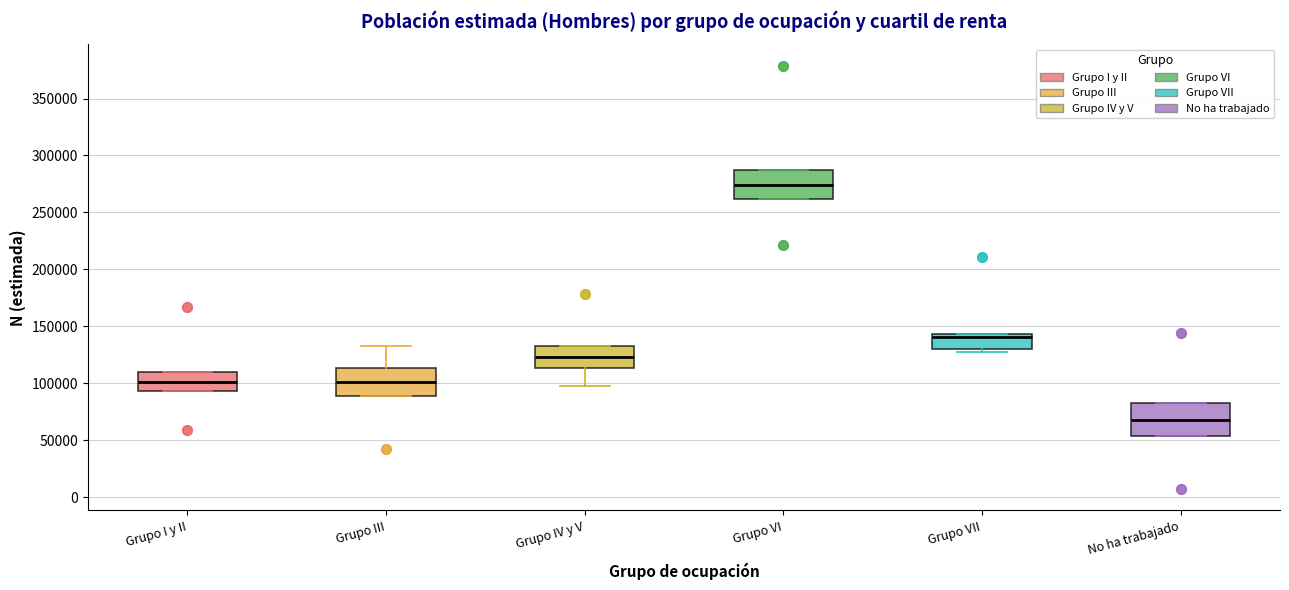

Which box has the lowest median line?

No ha trabajado